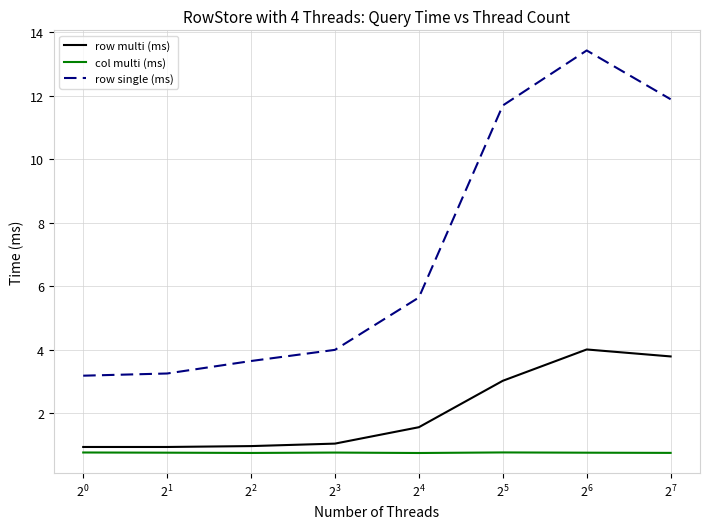

Which series has the largest total across all categories?

row single (ms)